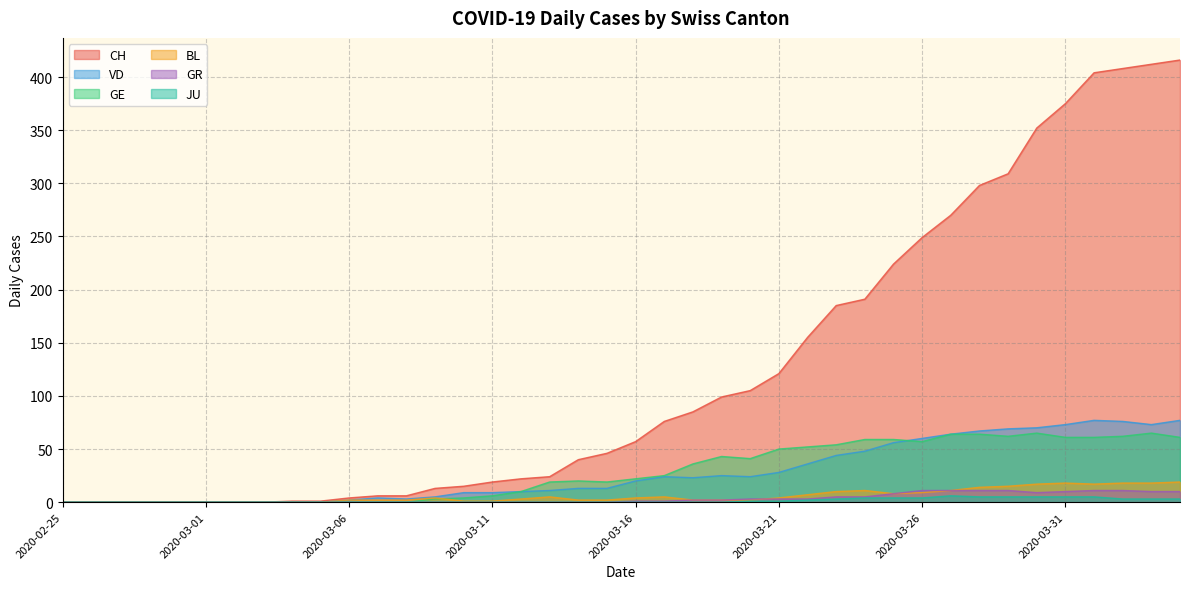

Where is the first local minimum for BL?

2020-03-25